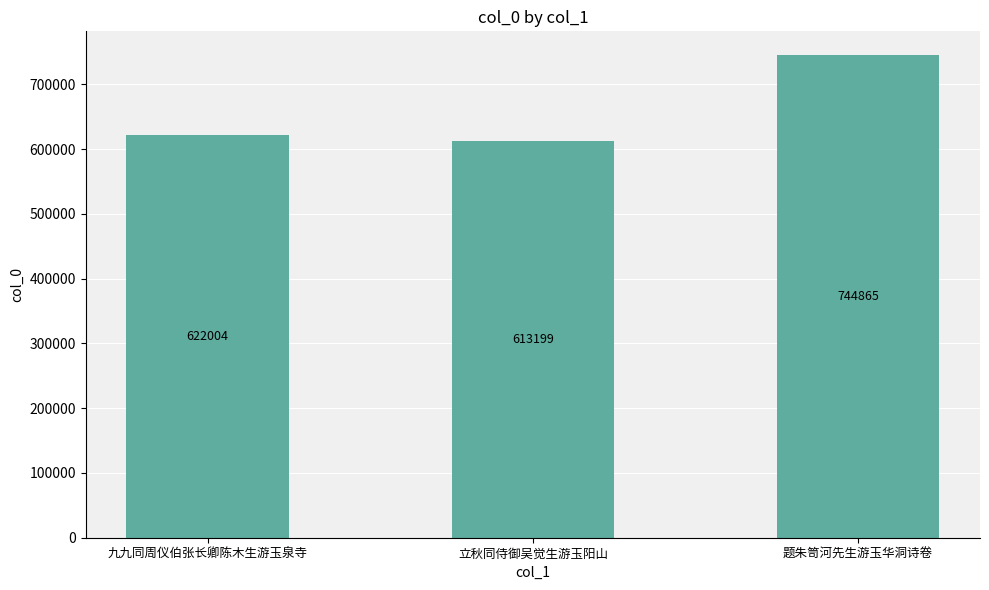

What is the difference between the second highest and minimum values?

8805